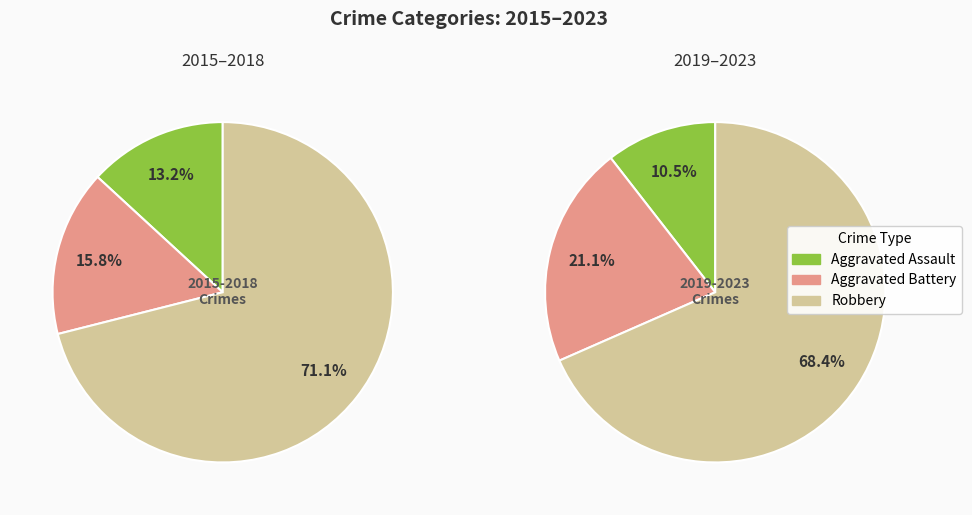

Does 2017 account for over 50% of the chart?

No